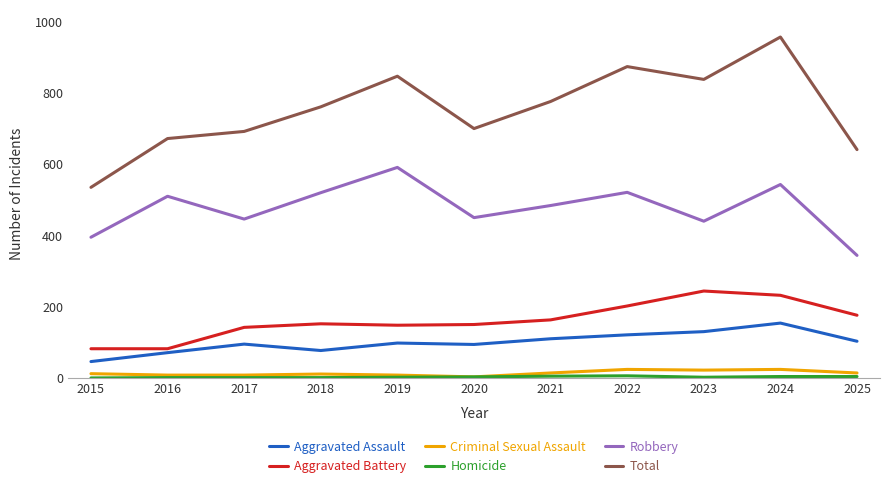

How many series are shown in this chart?

6